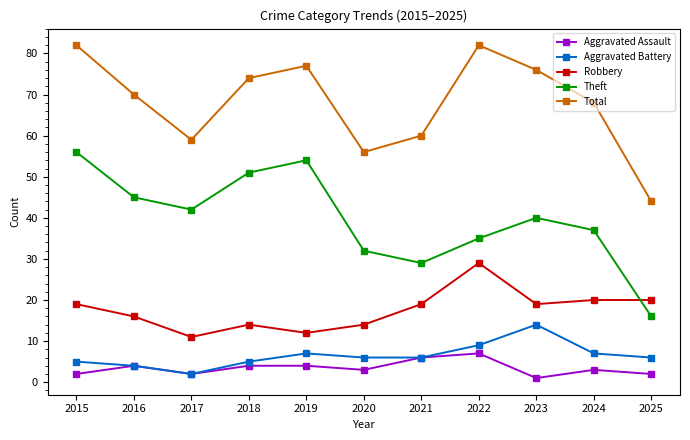

Reading right to left, transcribe all the data shown in this chart.

Aggravated Assault: 2	3	1	7	6	3	4	4	2	4	2
Aggravated Battery: 6	7	14	9	6	6	7	5	2	4	5
Robbery: 20	20	19	29	19	14	12	14	11	16	19
Theft: 16	37	40	35	29	32	54	51	42	45	56
Total: 44	68	76	82	60	56	77	74	59	70	82